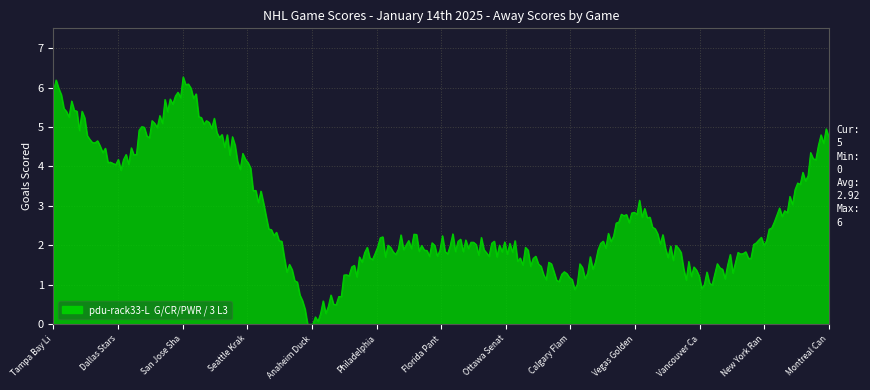

What is the maximum value shown in the chart?

6.3